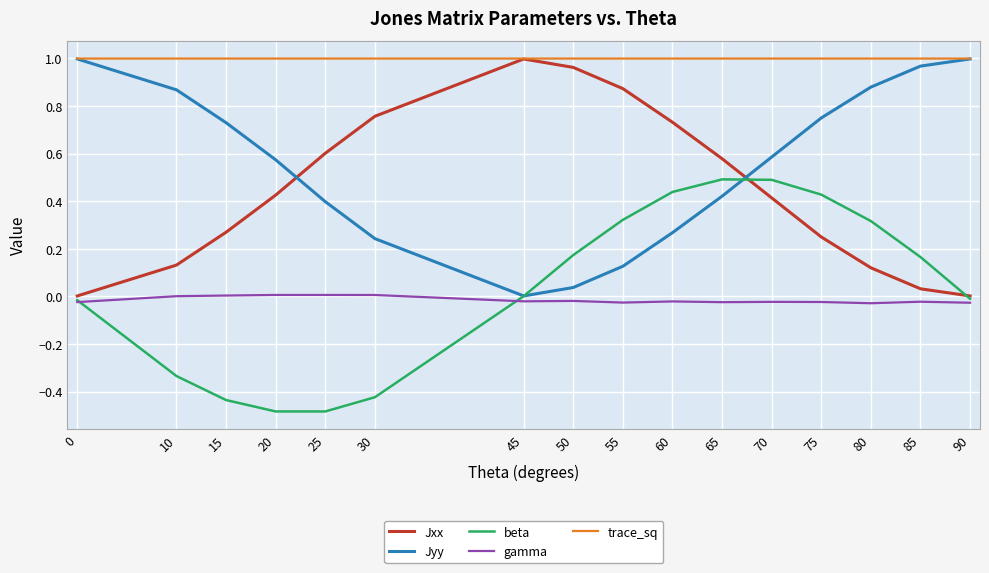

In Jxx, how many points are higher than both neighbors (excluding endpoints)?

1